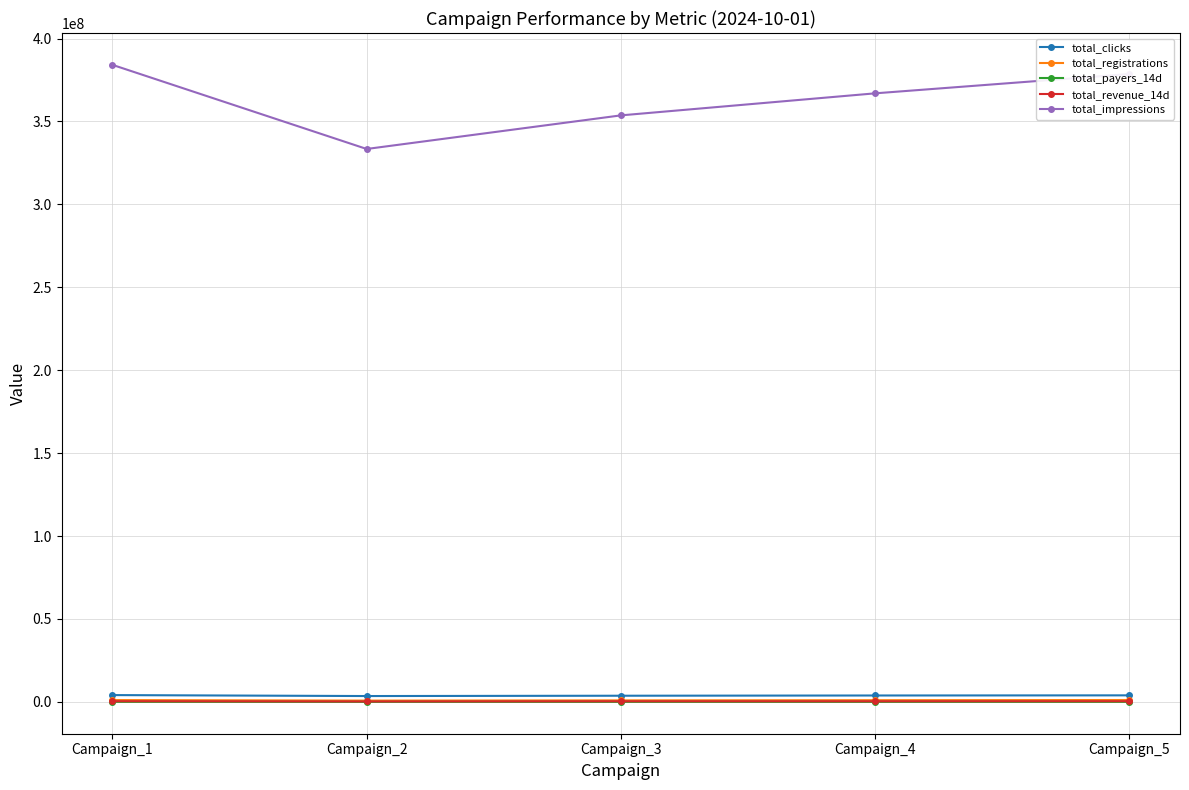

At which label does total_impressions first exceed 366956685?

Campaign_1